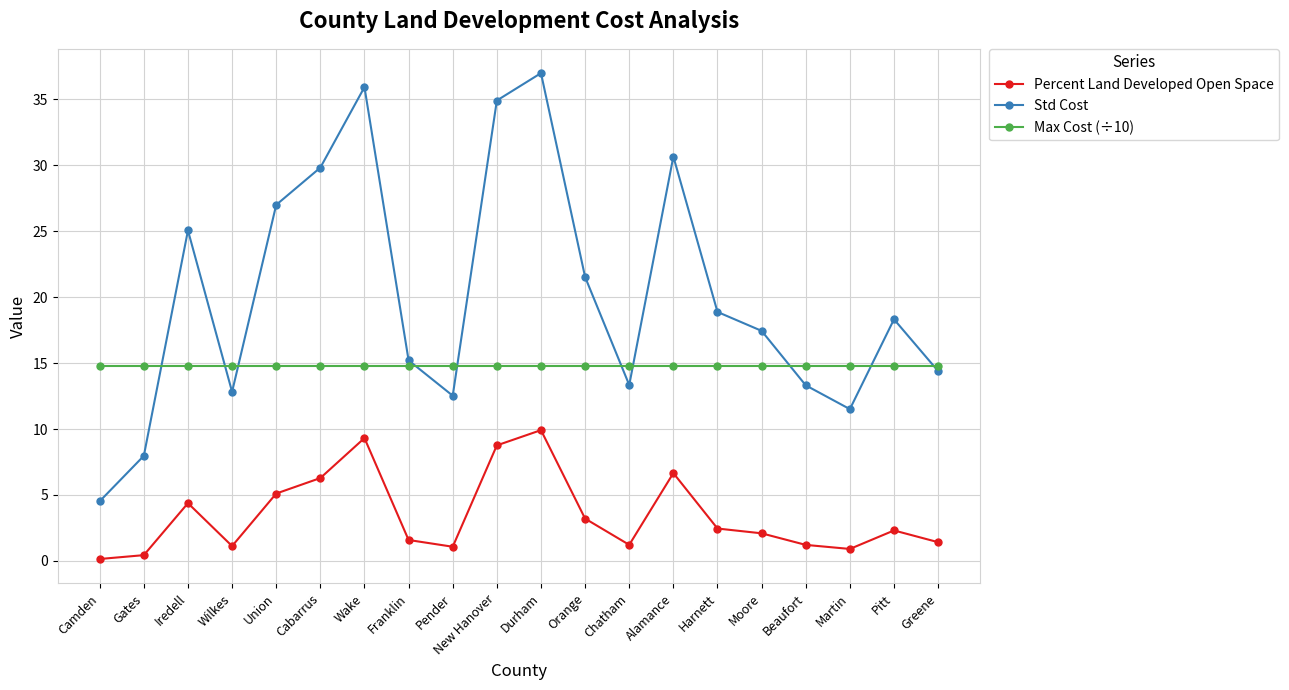

What position from the right is Wilkes?

17